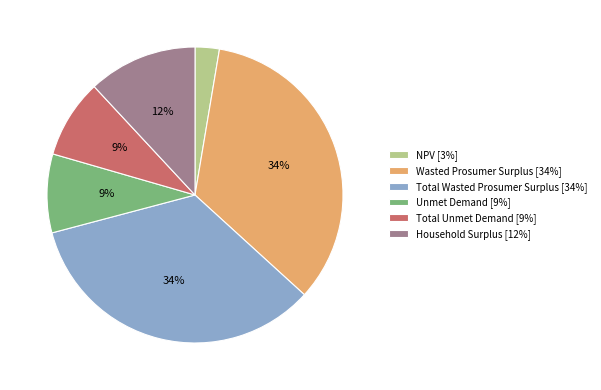

Do Unmet Demand [9%] and Household Surplus [12%] together represent more than half of the pie?

No